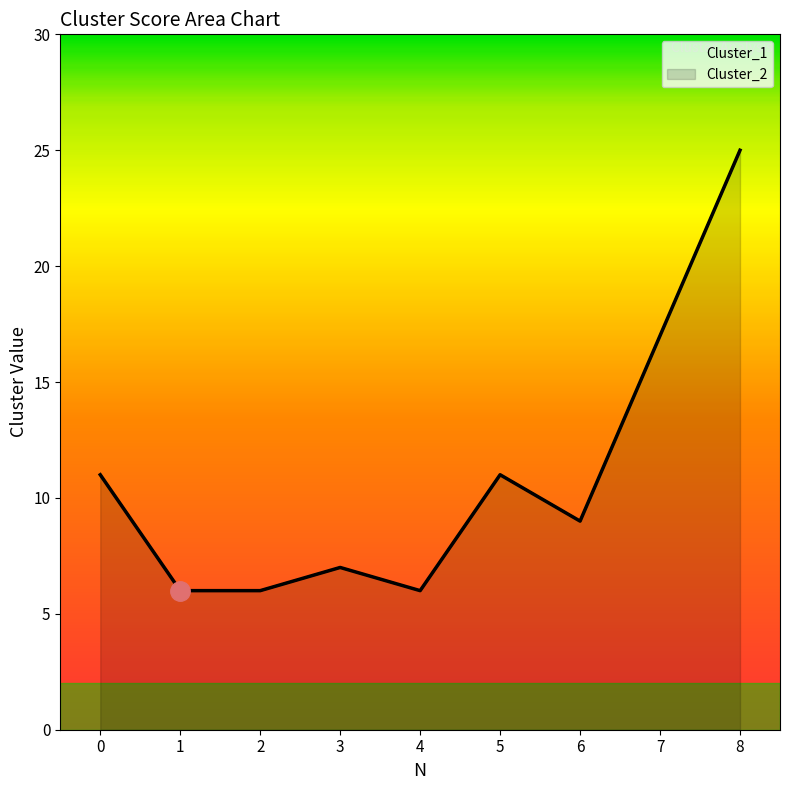

At how many categories does at least one series exceed 20?

1